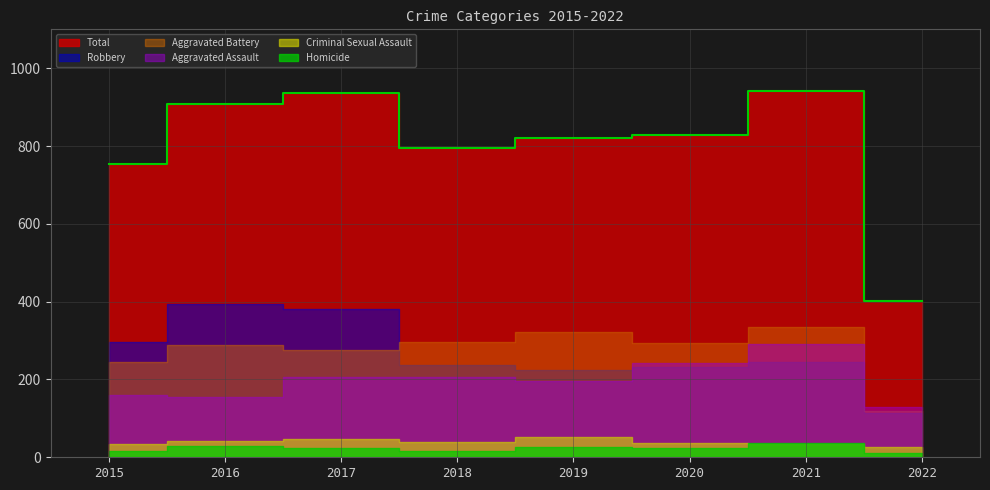

Does the chart have visible grid lines?

Yes